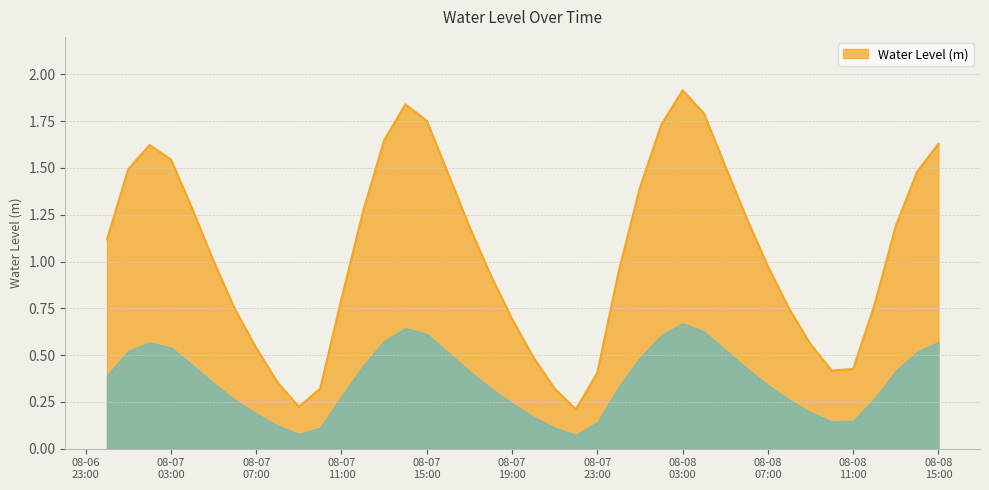

What is the maximum value shown in the chart?

1.9